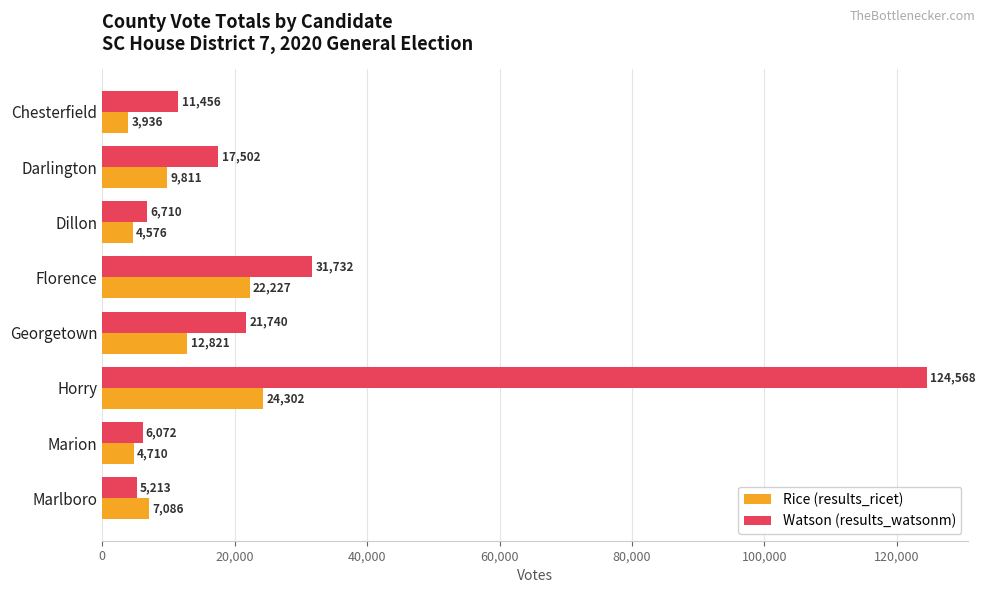

What are all the series names shown in the legend?

Rice (results_ricet), Watson (results_watsonm)